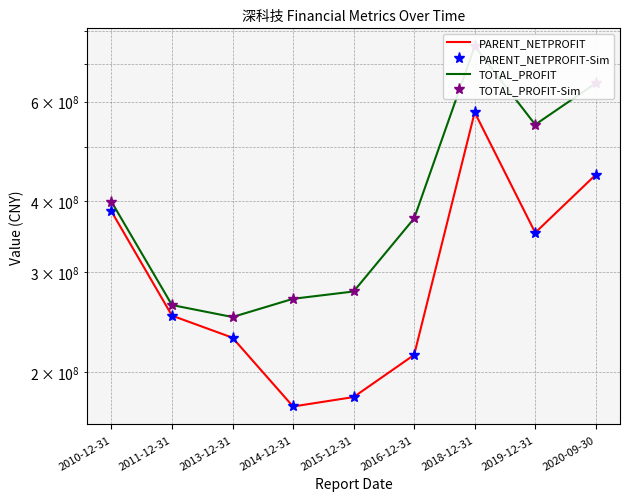

What are all the series names shown in the legend?

PARENT_NETPROFIT, PARENT_NETPROFIT-Sim, TOTAL_PROFIT, TOTAL_PROFIT-Sim